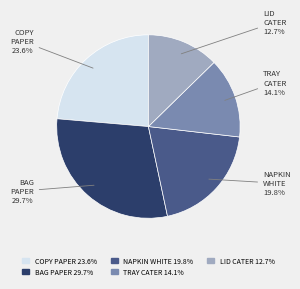

What is the largest slice in the pie chart?

BAG PAPER